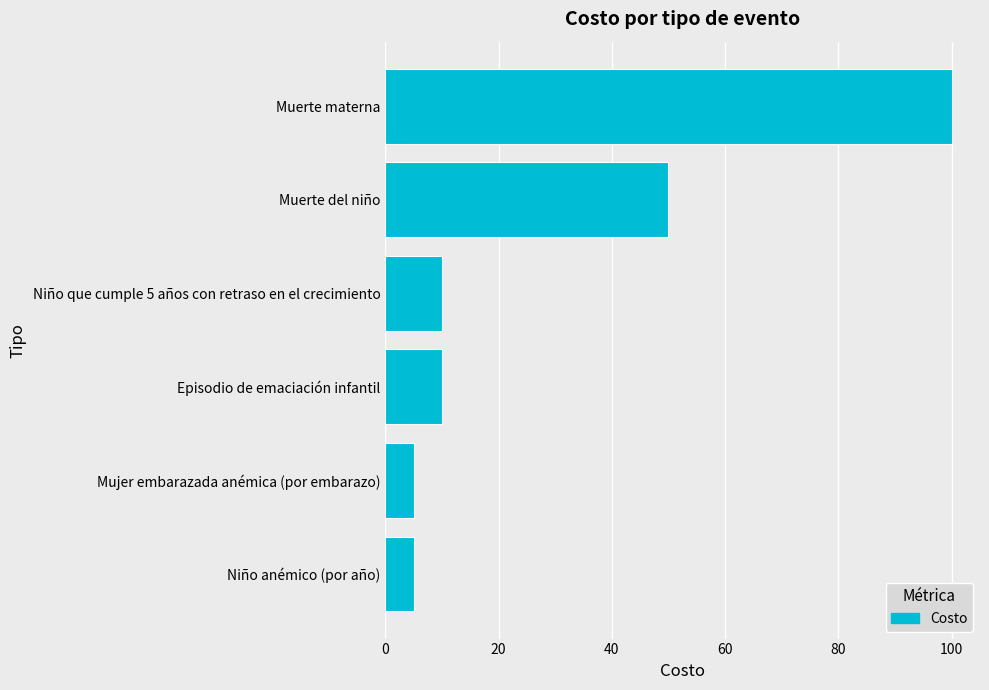

What is the change in value from Mujer embarazada anémica (por embarazo) to Niño que cumple 5 años con retraso en el crecimiento?

+5